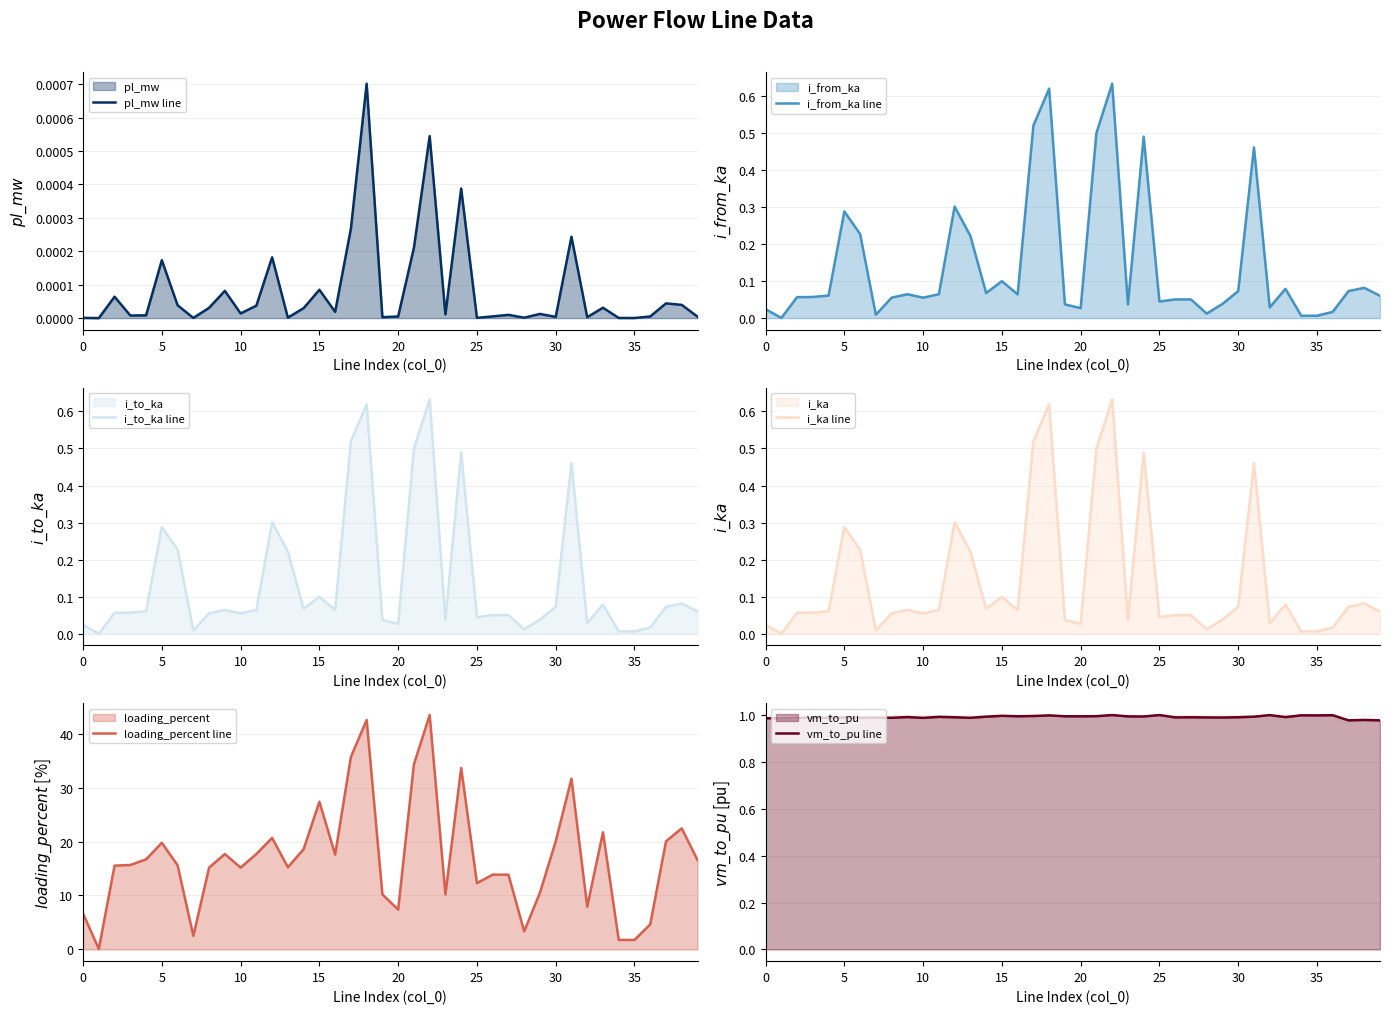

At how many categories does at least one series exceed 10?

31